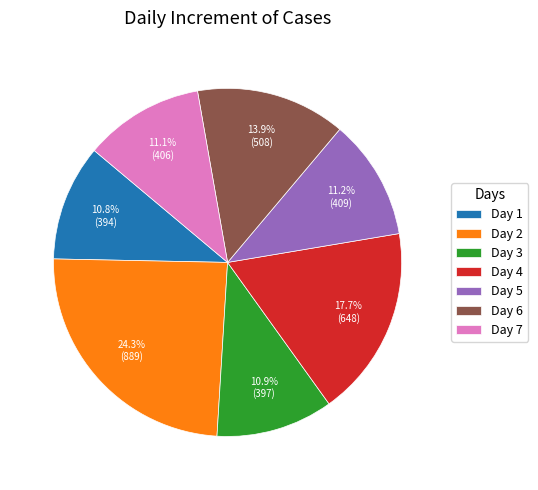

Approximately how many times larger is the value at Day 6 compared to Day 1?

1.3